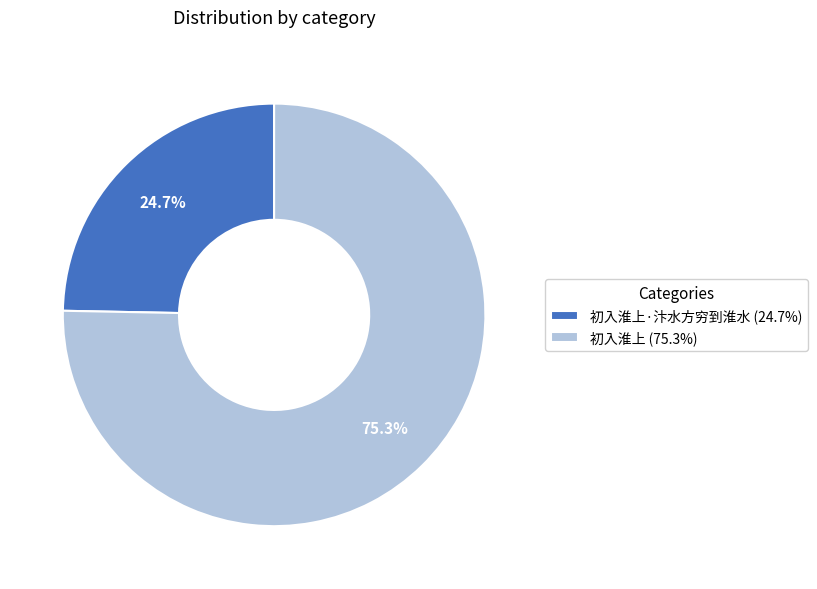

Combined, what portion of the pie is 初入淮上 (75.3%) and 初入淮上·汴水方穷到淮水 (24.7%)?

100.0%